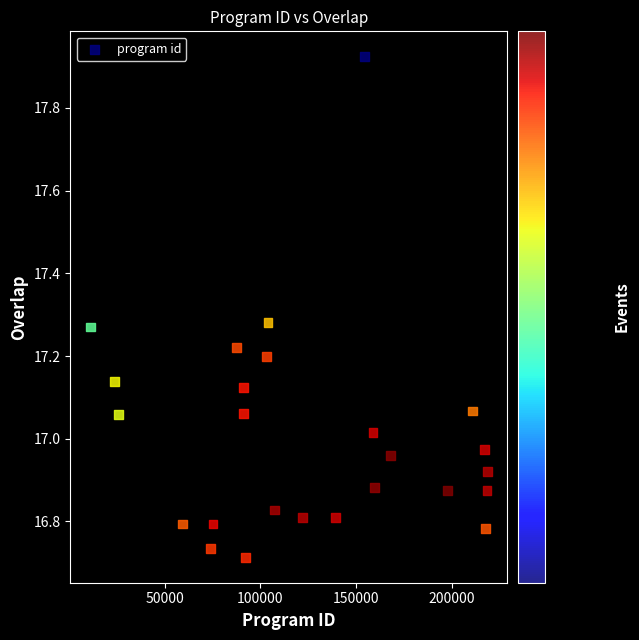

What is the range of X values (max minus min)?

207762.1